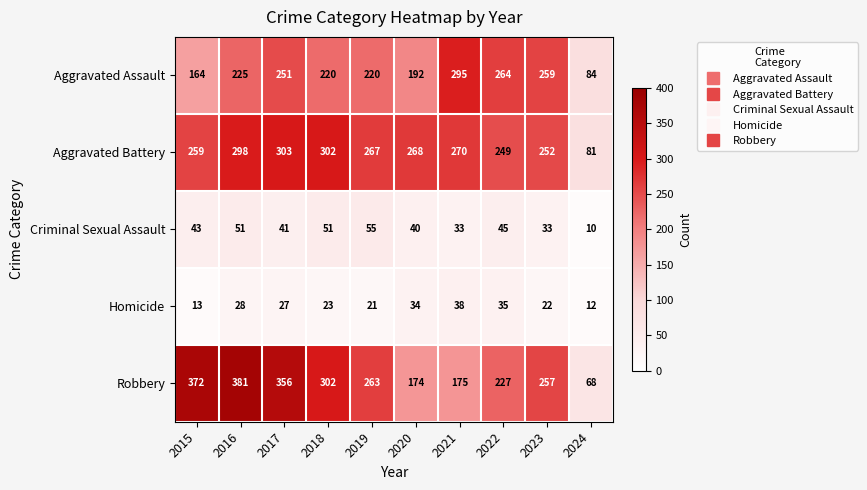

Which series has the largest range (max minus min)?

Robbery